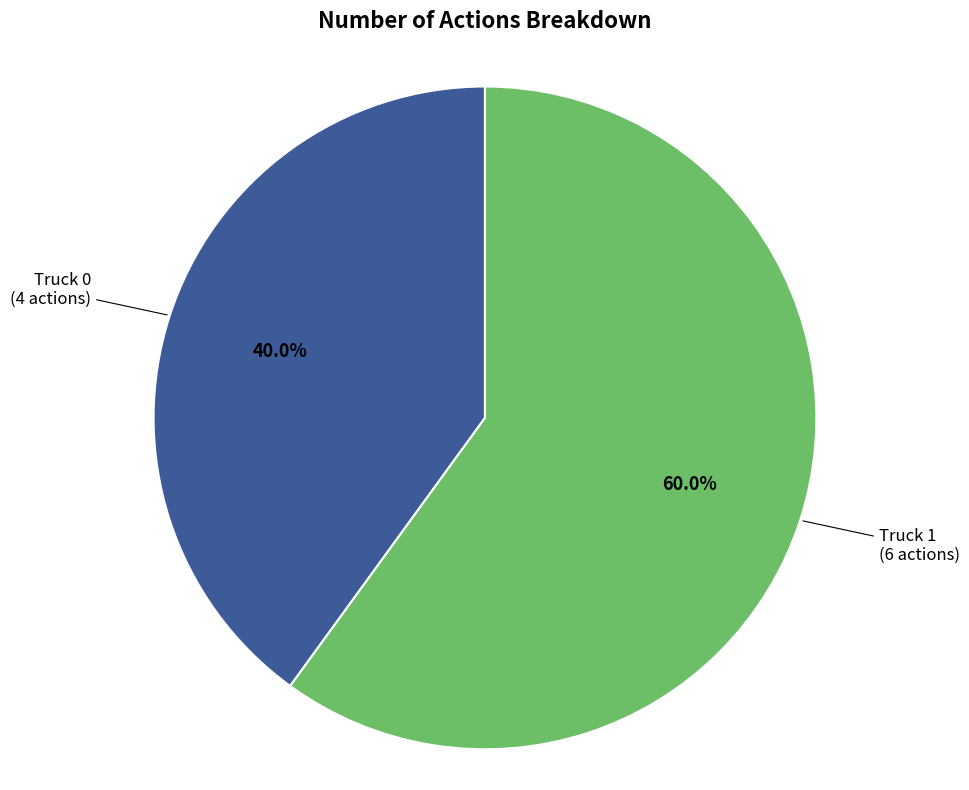

Which has a higher value, Truck 1 or Truck 0?

Truck 1